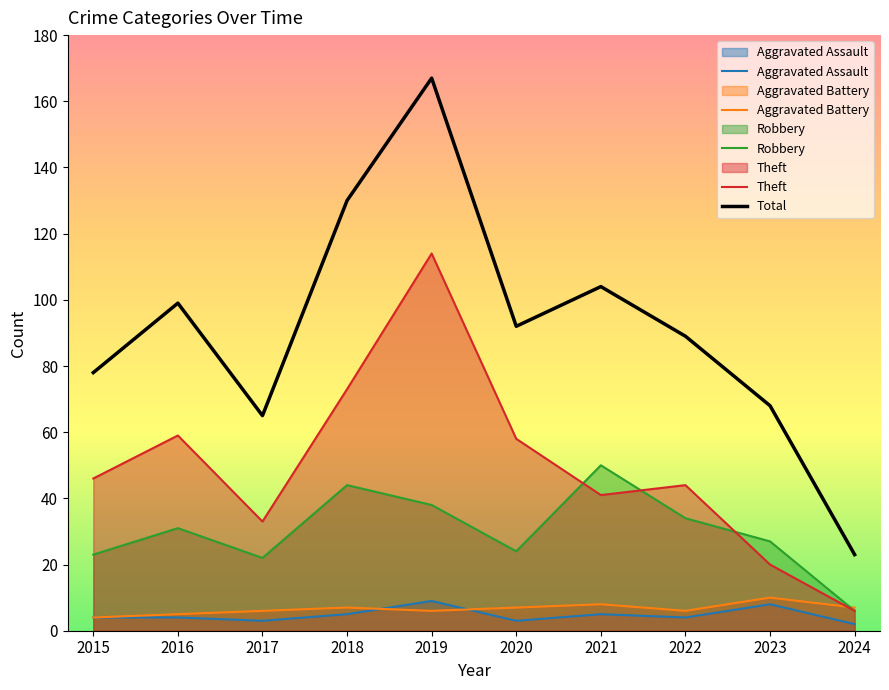

Where is Total nearest to the value 95?

2020